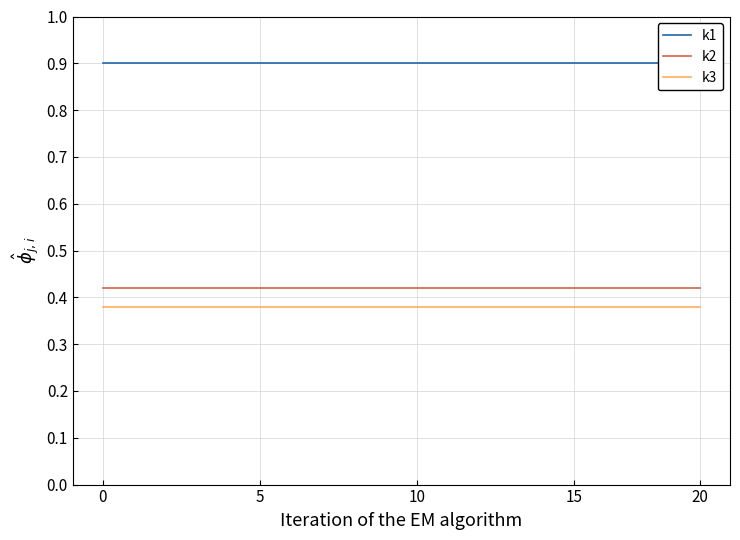

True or false: k1 and k2 intersect in this chart.

False